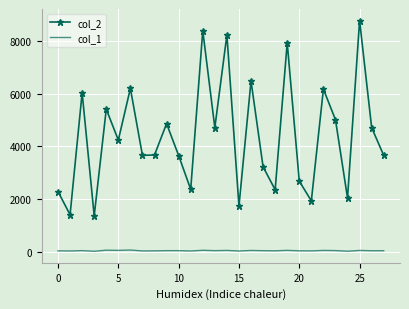

Which series has the widest spread of values?

col_2